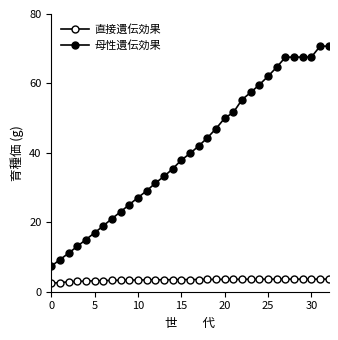

Reading left to right, what are all the values shown in this chart?

直接遺伝効果: 2.4	2.7	2.8	3.0	3.1	3.1	3.2	3.3	3.3	3.3	3.4	3.4	3.4	3.4	3.5	3.5	3.5	3.5	3.5	3.5	3.6	3.6	3.6	3.6	3.6	3.6	3.6	3.6	3.6	3.6	3.6	3.6	3.6
母性遺伝効果: 7.3	9.2	11.1	13.1	15.0	17.0	19.0	21.1	23.0	25.1	27.1	29.1	31.3	33.2	35.4	37.9	39.8	42.0	44.3	47.0	50.0	51.7	55.3	57.4	59.6	62.1	64.7	67.6	67.6	67.6	67.6	70.7	70.7